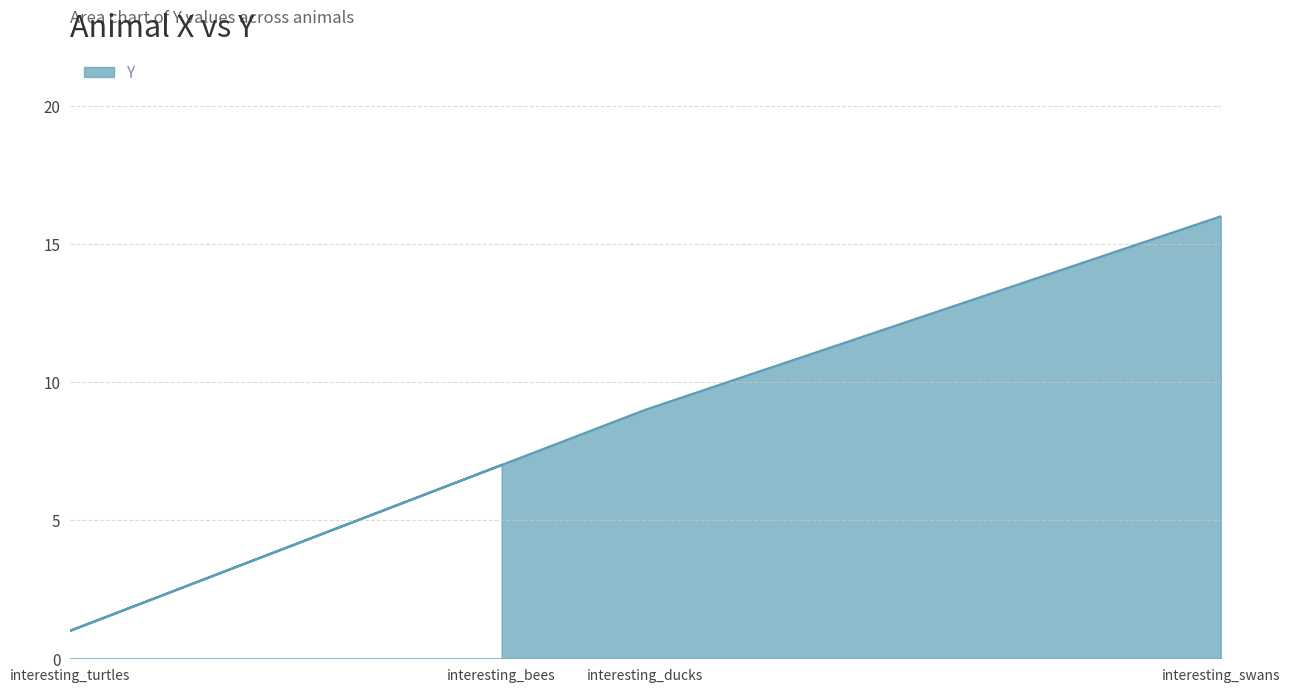

Reading left to right, extract all data points from this chart.

interesting_bees=7	interesting_turtles=1	interesting_ducks=9	interesting_swans=16